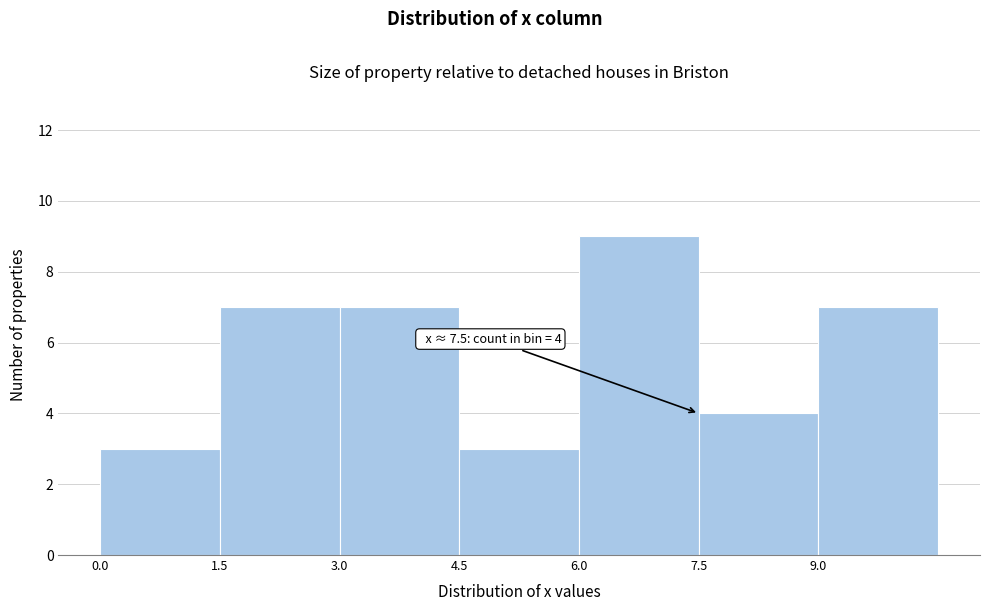

Which range on the x-axis has the tallest bar?

6.0 to 7.5